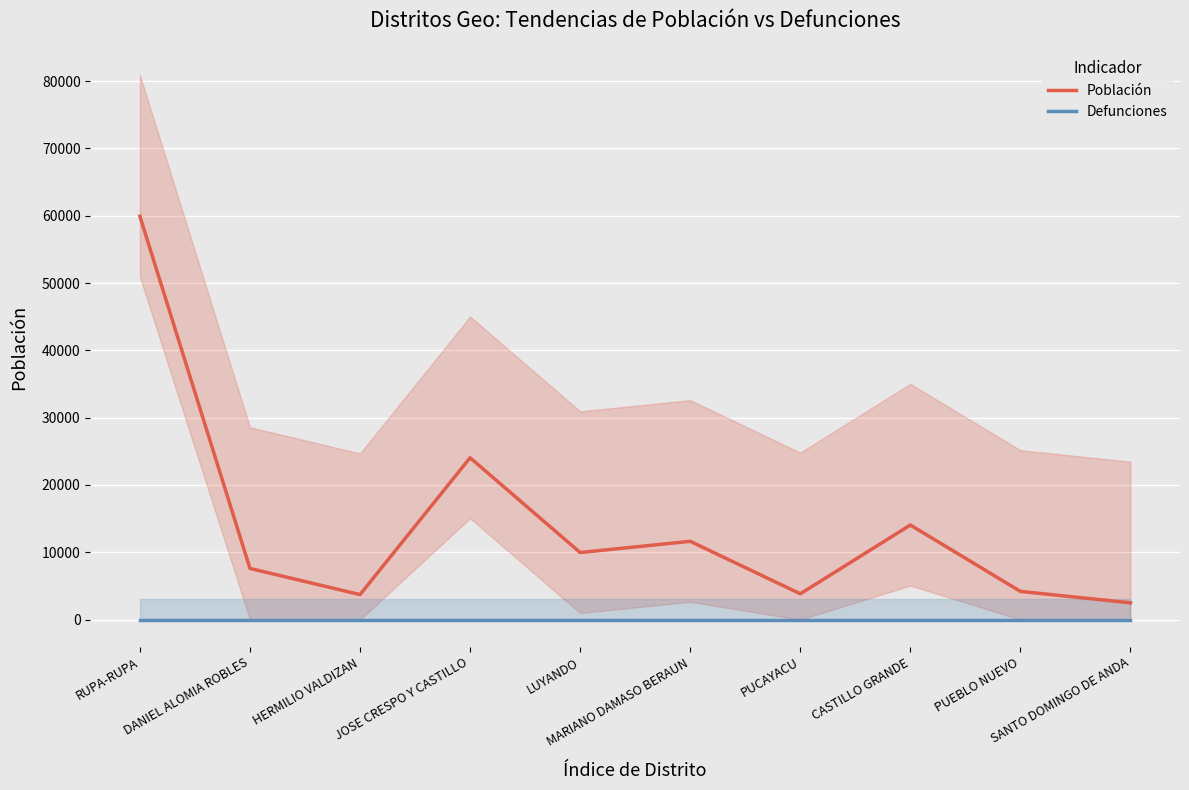

Is it true that Población equals 85043 at RUPA-RUPA?

False